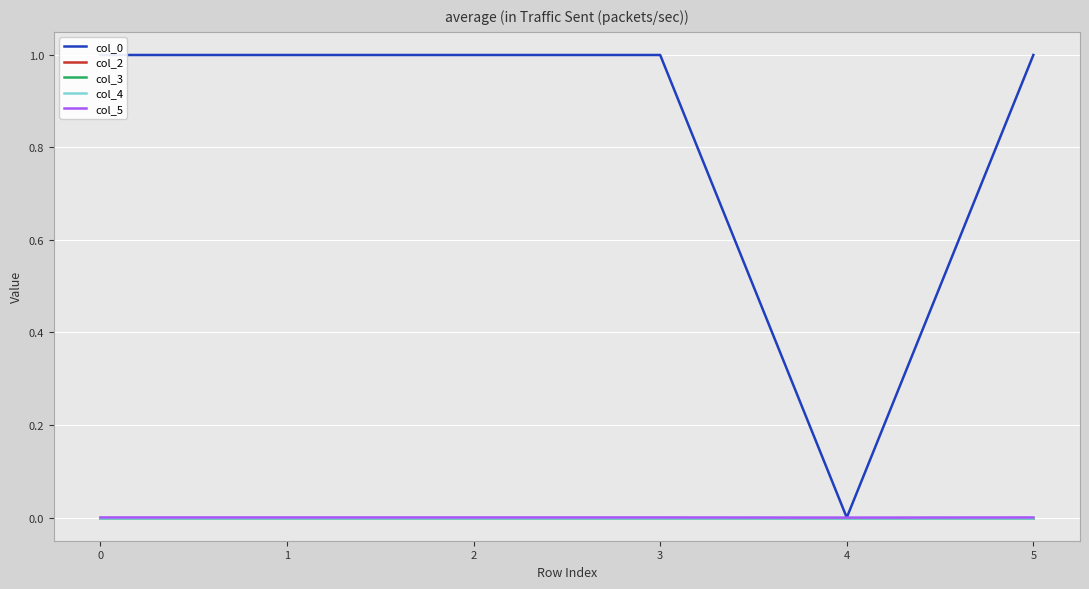

Which series has the largest range (max minus min)?

col_0